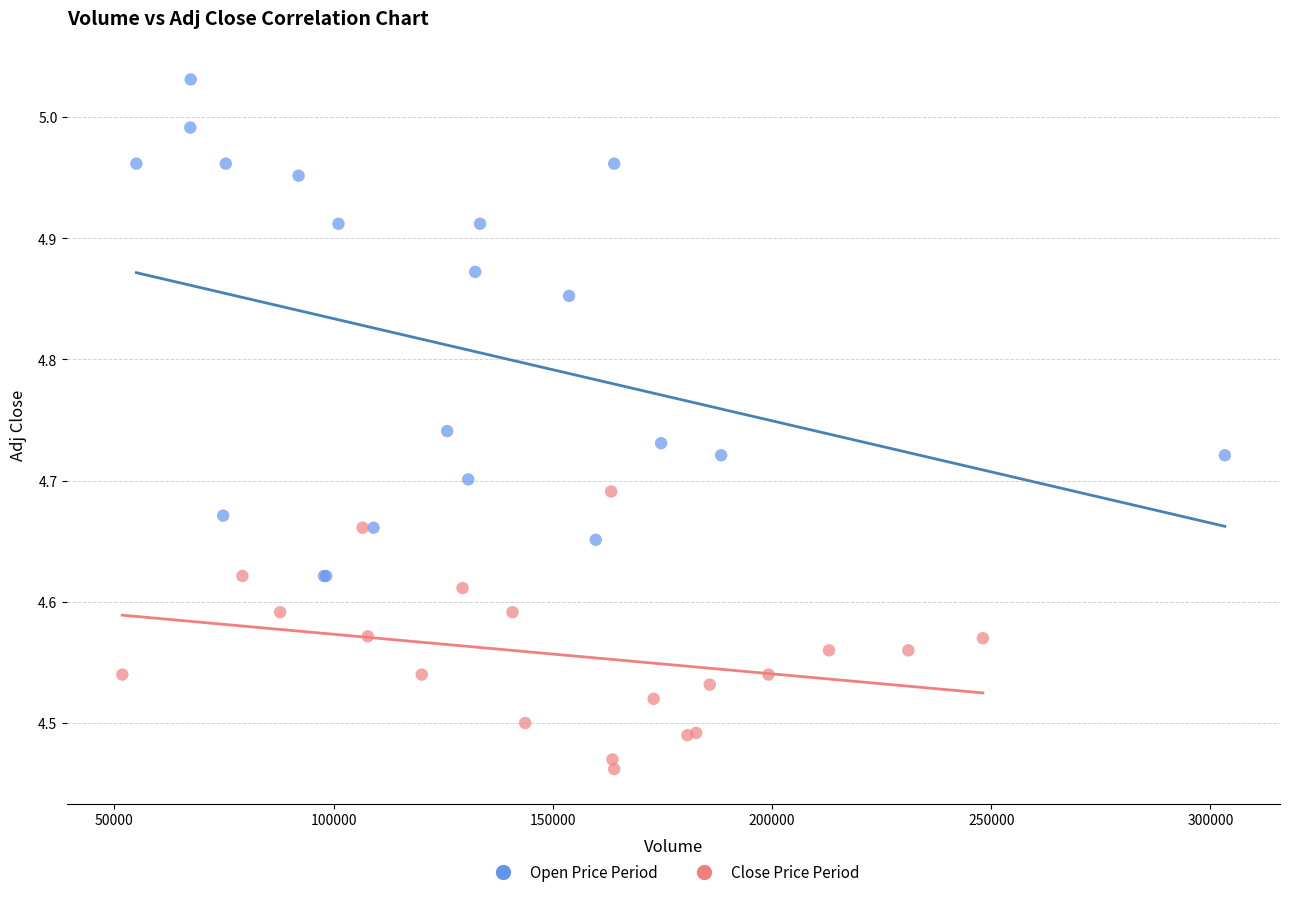

Which series has the largest Y range (max minus min)?

Open Price Period